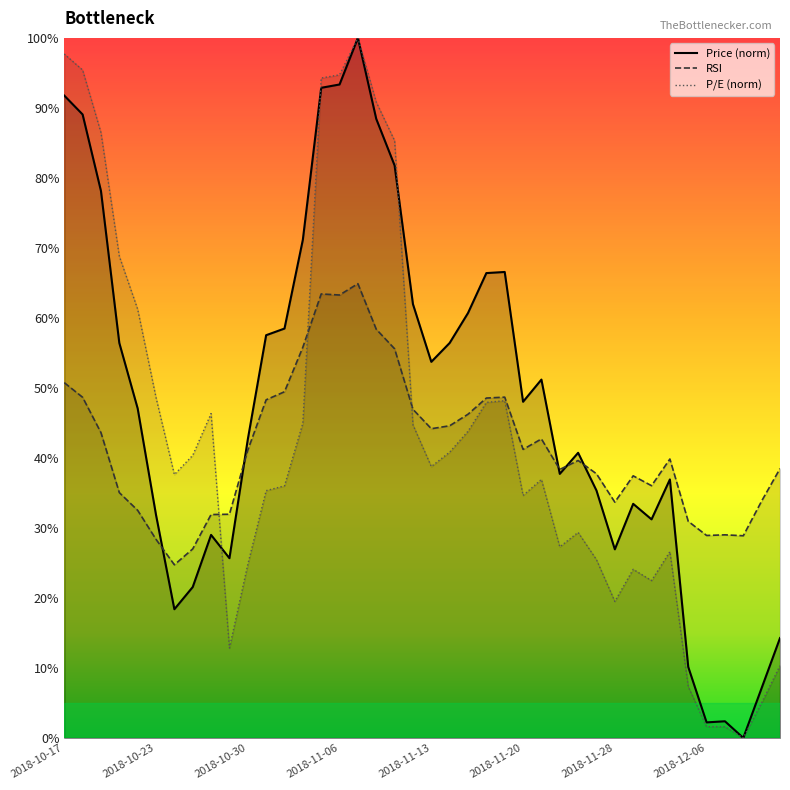

What is the spread (max minus min) of values at 2018-11-20?

13.4